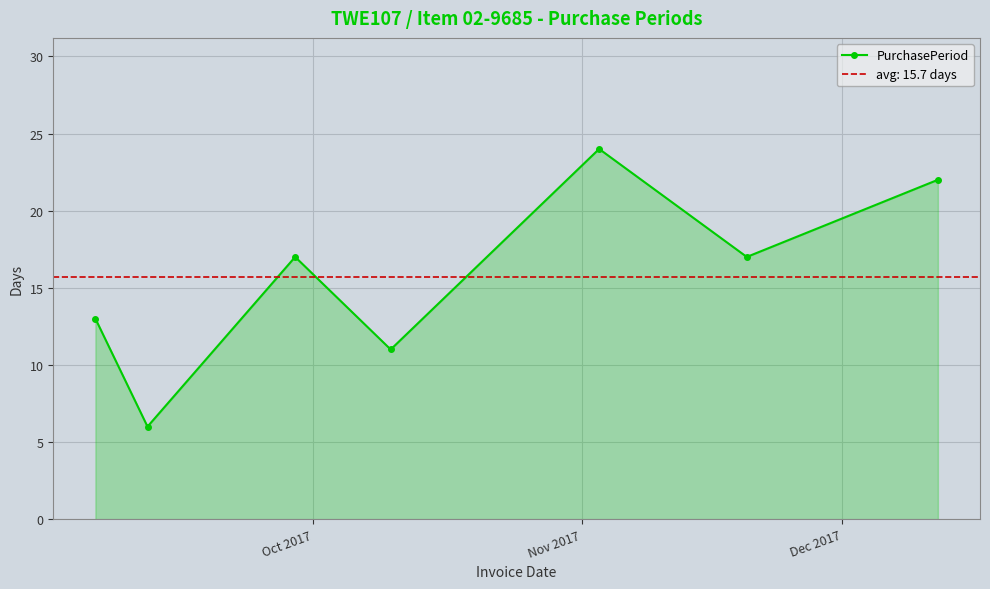

How many data points does each series have?

7